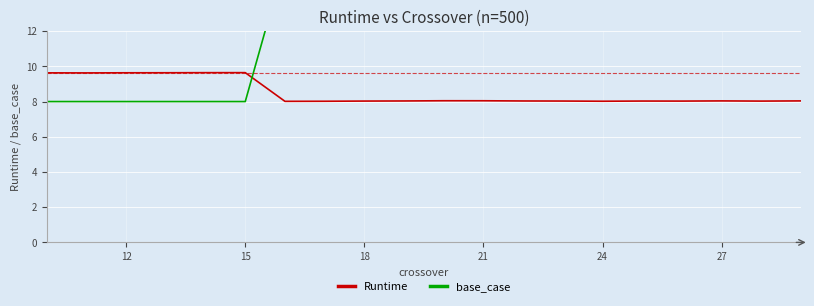

What is the difference between the maximum and minimum values in the Runtime series?

1.6